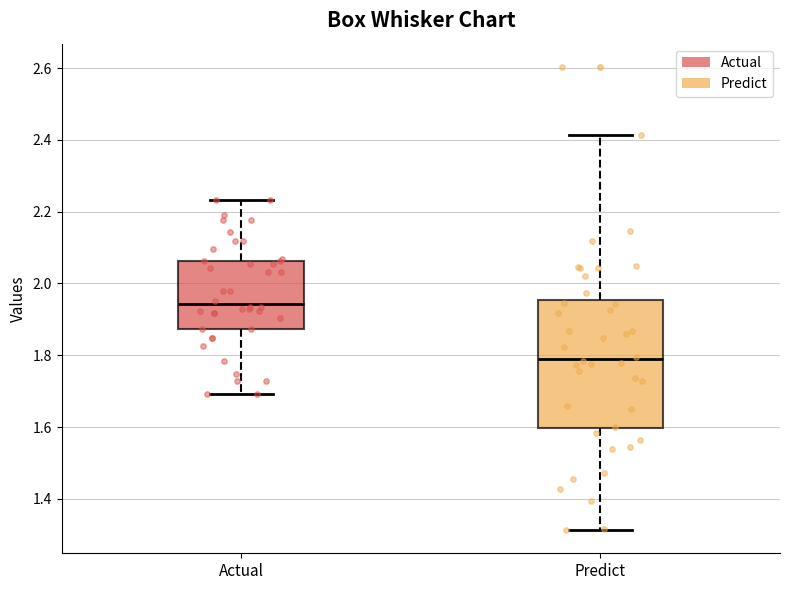

Reading left to right, read every box against the y-axis: the position of its median line, the range the box covers, and the ends of its whiskers. The values are not printed on the chart, so give them approximately, as read against the axis.

Actual: median 1.94, box 1.88 to 2.06, whiskers 1.70 to 2.24
Predict: median 1.80, box 1.60 to 1.96, whiskers 1.32 to 2.42